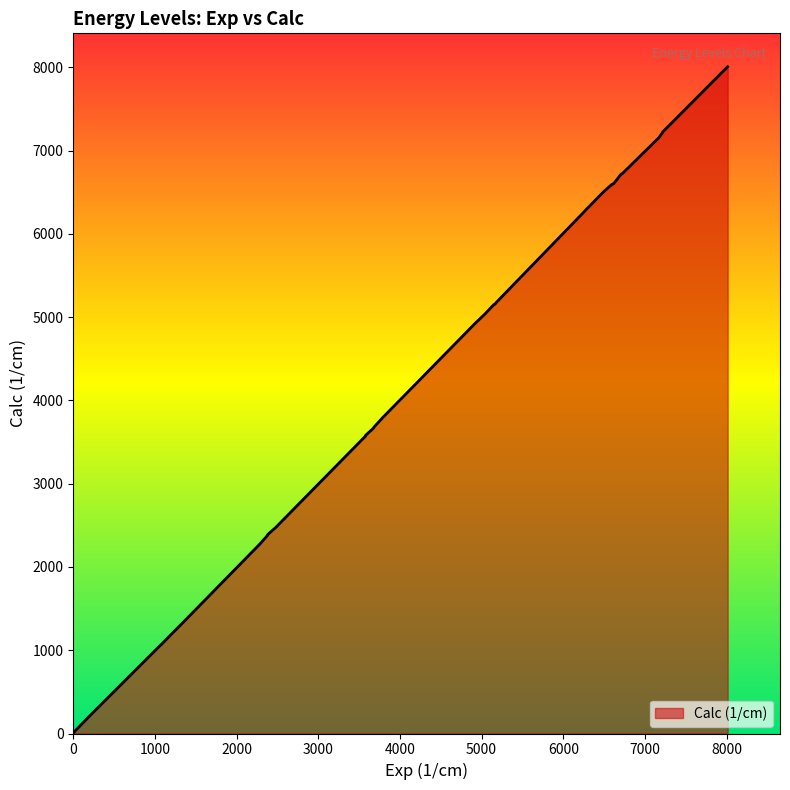

What is the difference between the maximum and minimum values?

8002.3